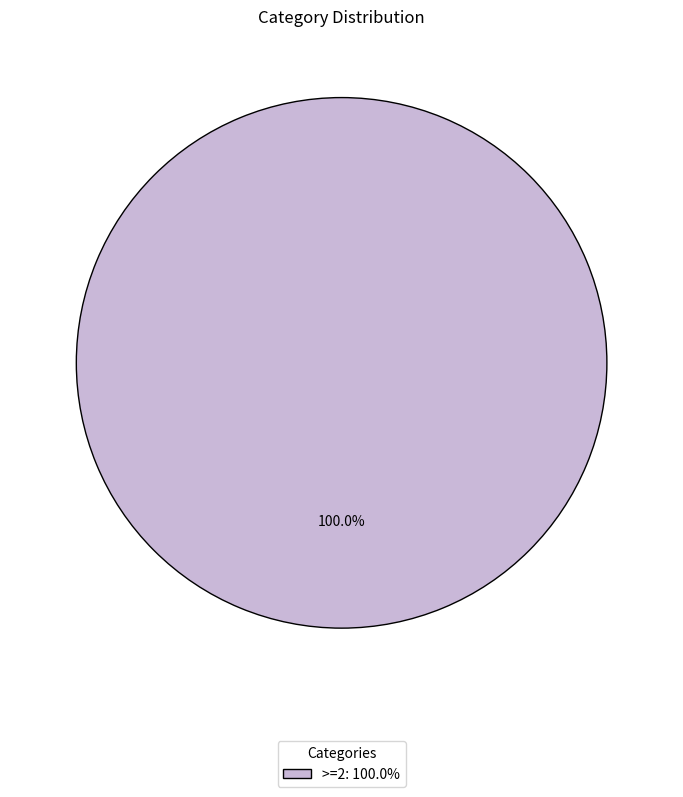

Rank the categories by value from highest to lowest.

>=2: 100.0%